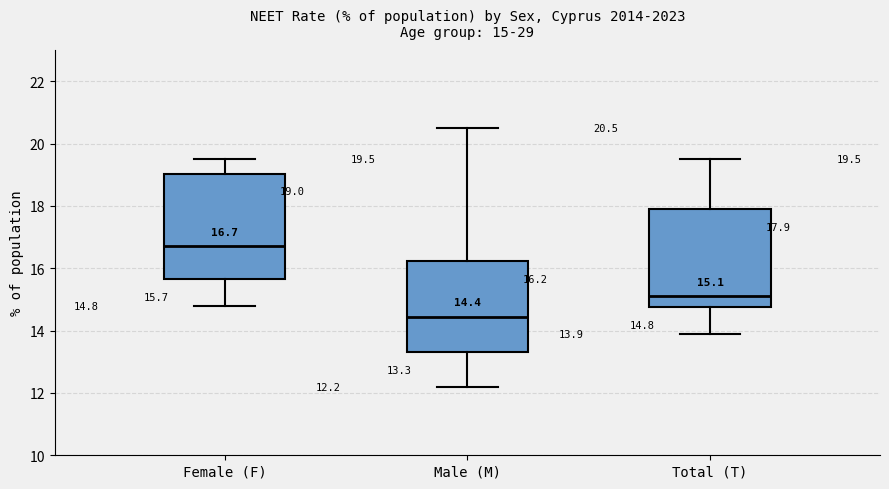

Which box is the tallest, from its lower edge to its upper edge?

Female (F)